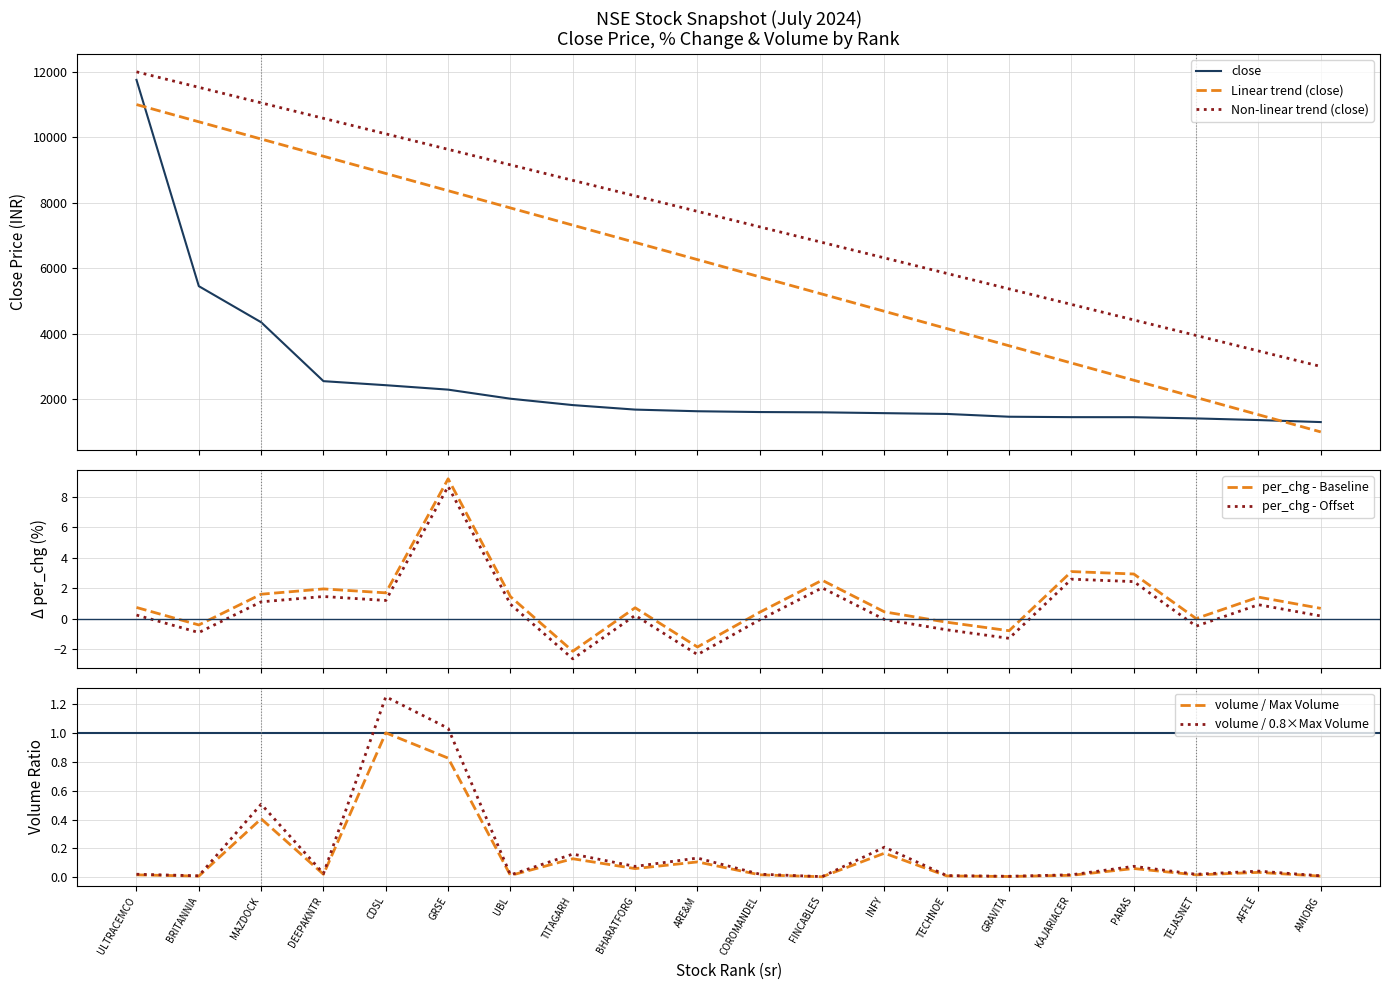

Does the chart have visible grid lines?

Yes